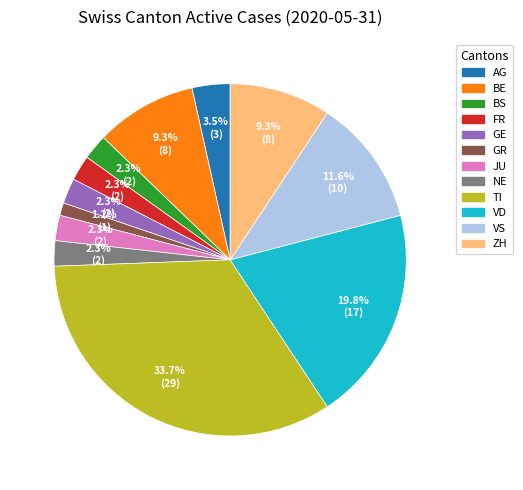

Does VD account for over 50% of the chart?

No